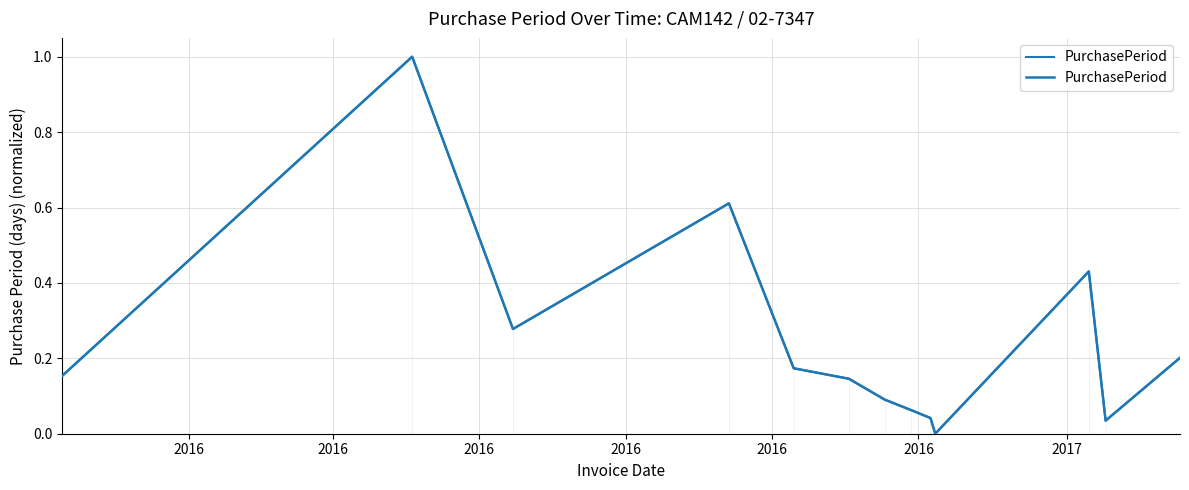

How many points are higher than both their immediate neighbors (excluding endpoints)?

3